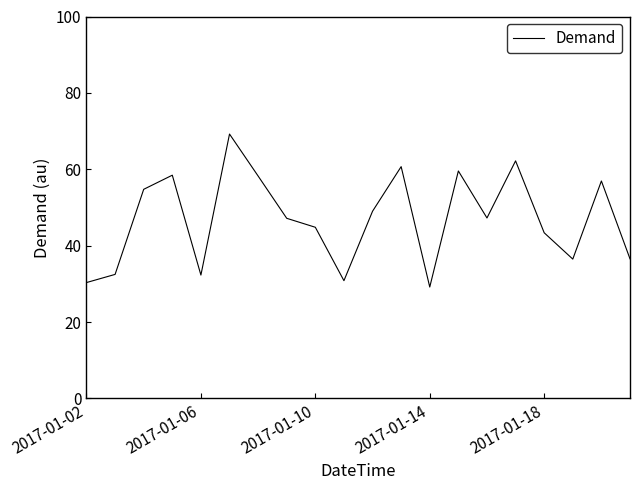

What is the difference between the maximum and minimum values?

40.1